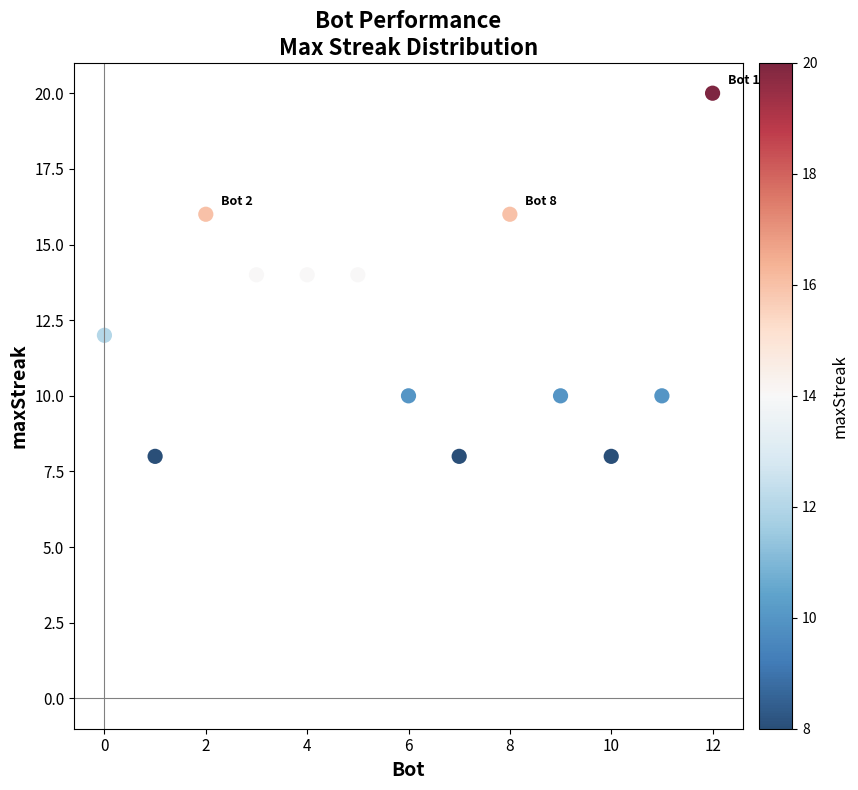

List the coordinates of all points as (X, Y) pairs, reading left to right.

(0, 12)  (1, 8)  (2, 16)  (3, 14)  (4, 14)  (5, 14)  (6, 10)  (7, 8)  (8, 16)  (9, 10)  (10, 8)  (11, 10)  (12, 20)